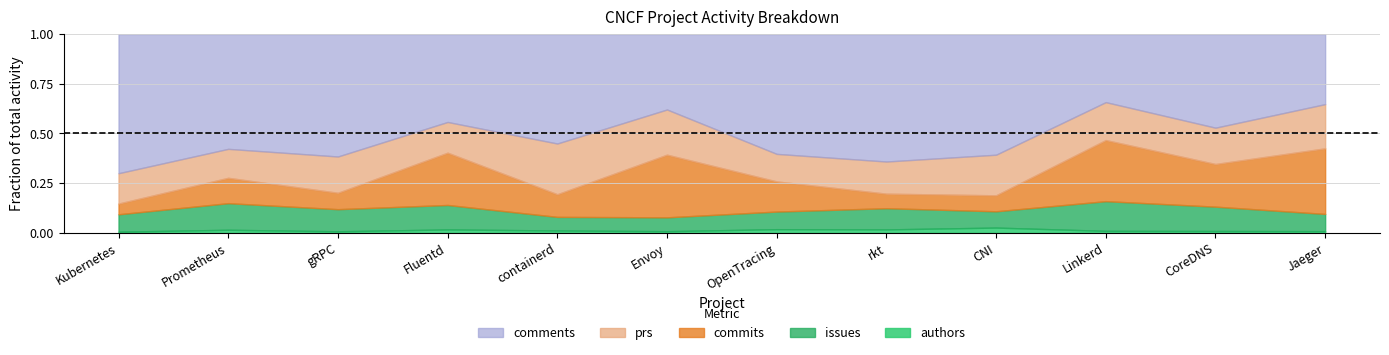

At which category does the chart reach its minimum across all series?

Jaeger